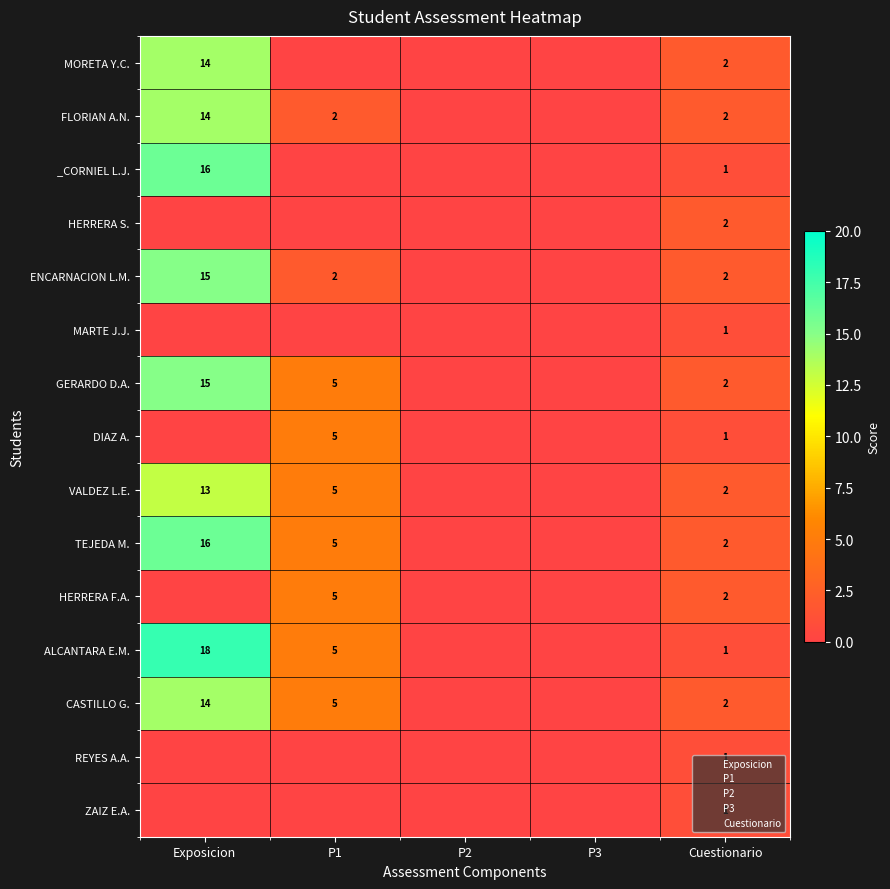

True or false: MORETA Y.C. has a value of -8 at P2.

False